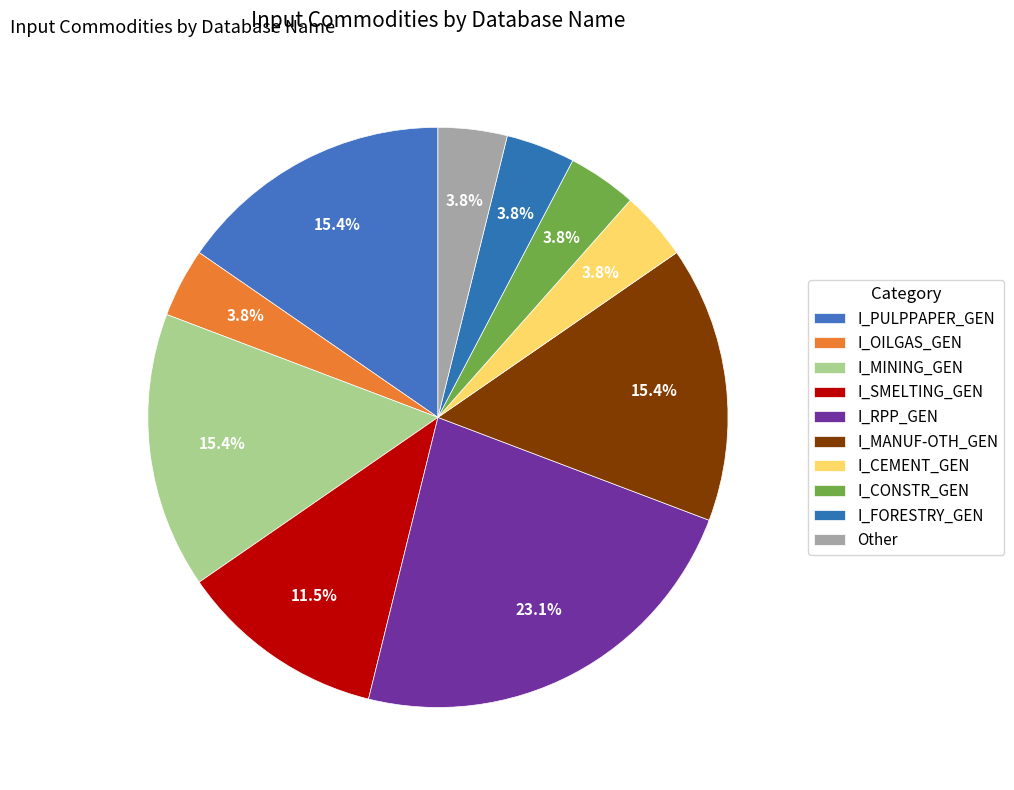

How many slices are in this pie chart?

10